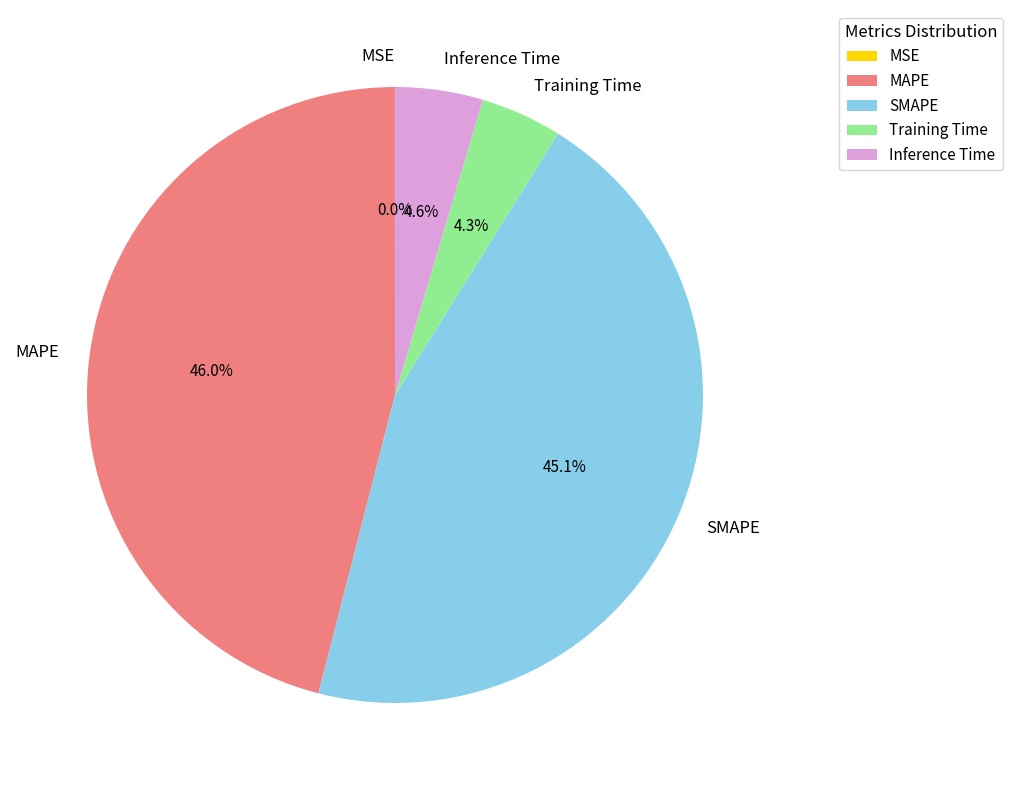

Which slice is the largest?

MAPE